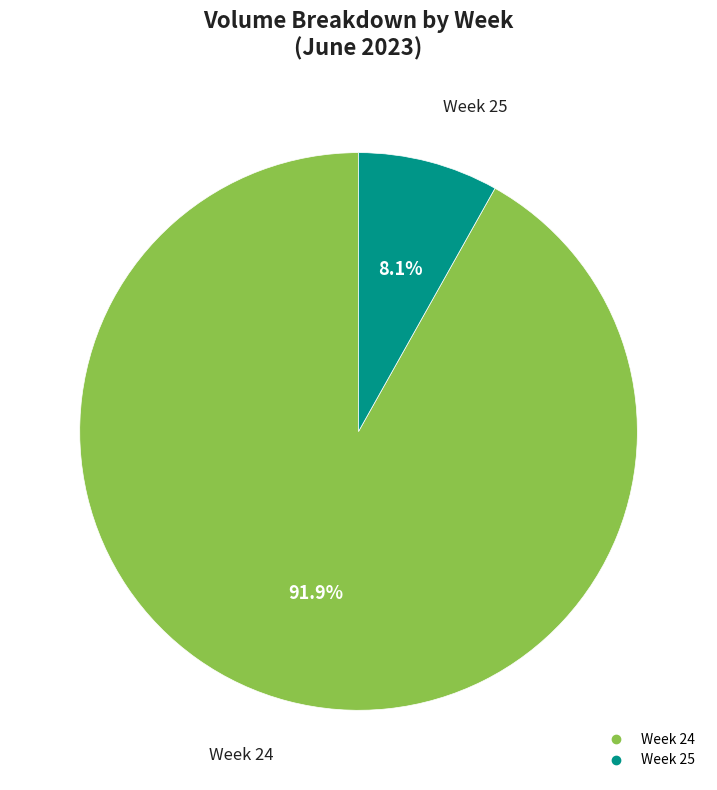

Does any single category account for the majority?

Yes